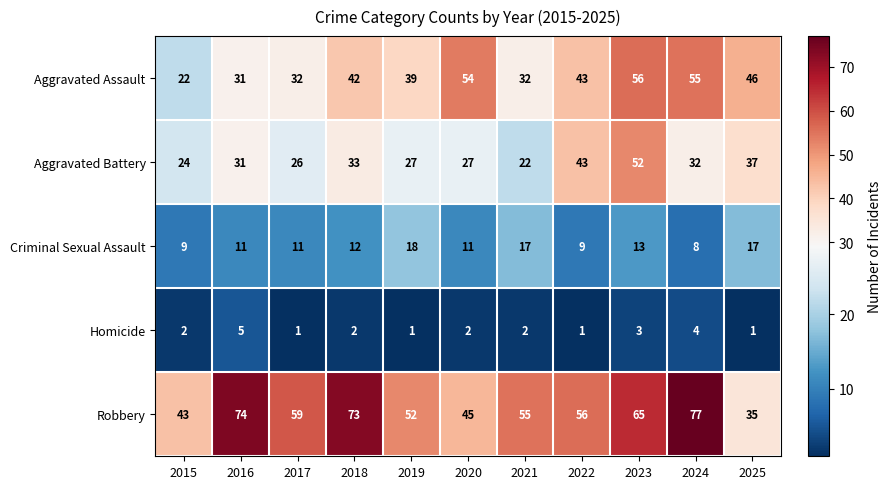

What is the greatest value displayed?

77